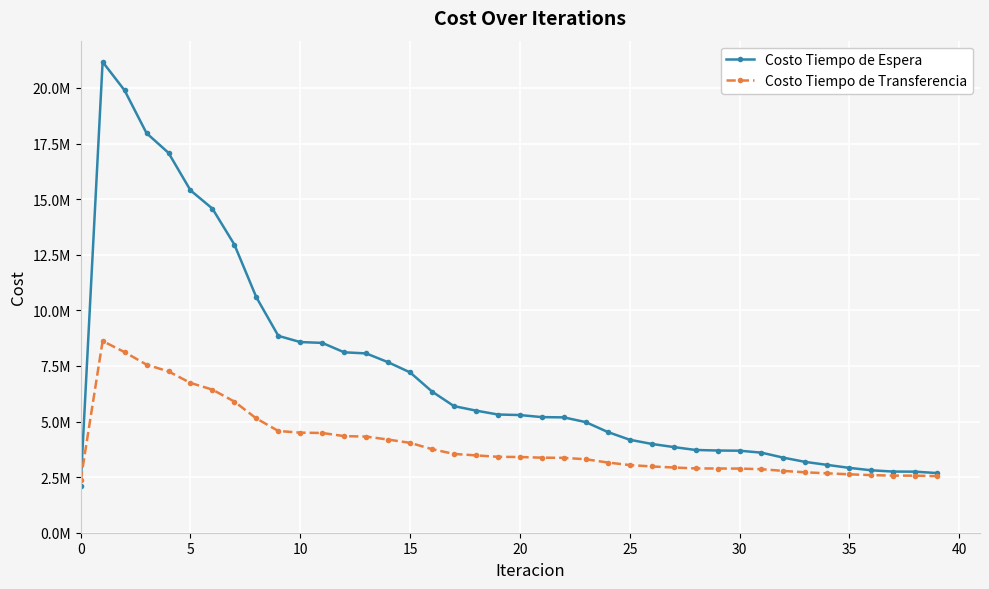

Does the chart have visible grid lines?

Yes